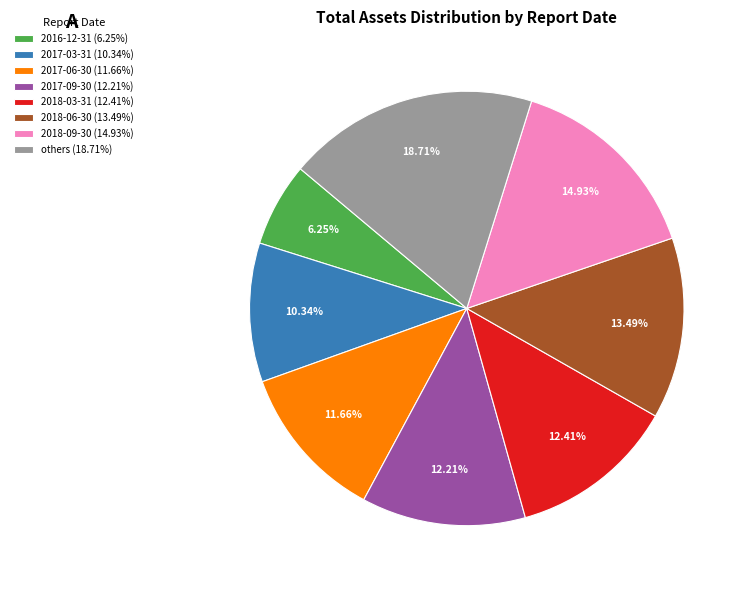

How many segments does this pie chart have?

8